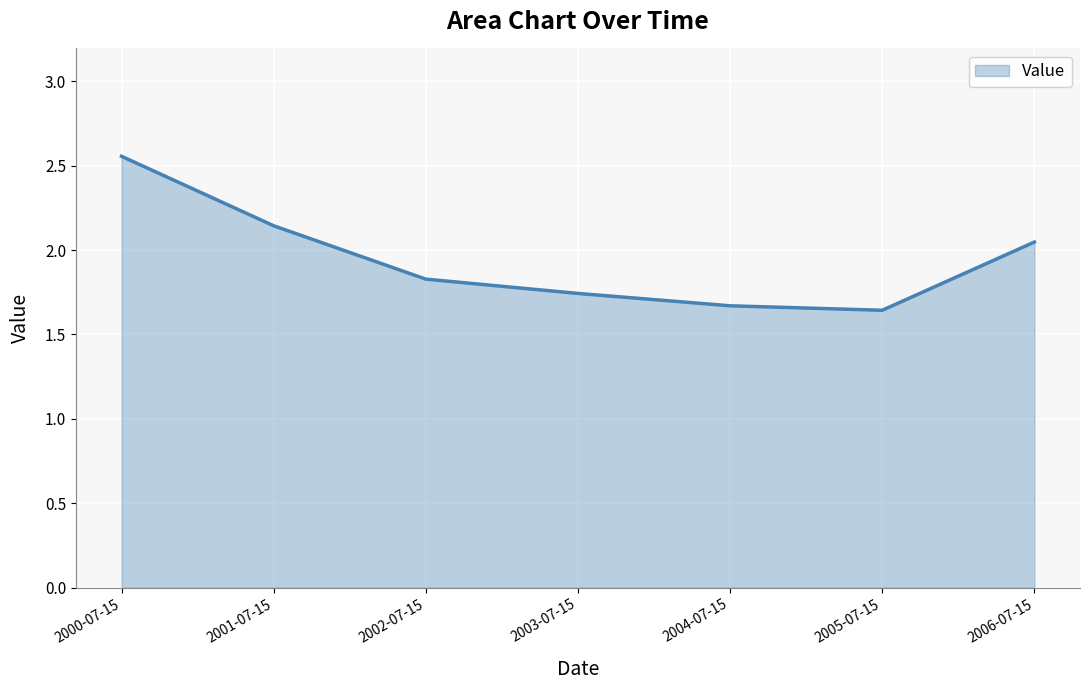

What is the sum of all values?

13.6